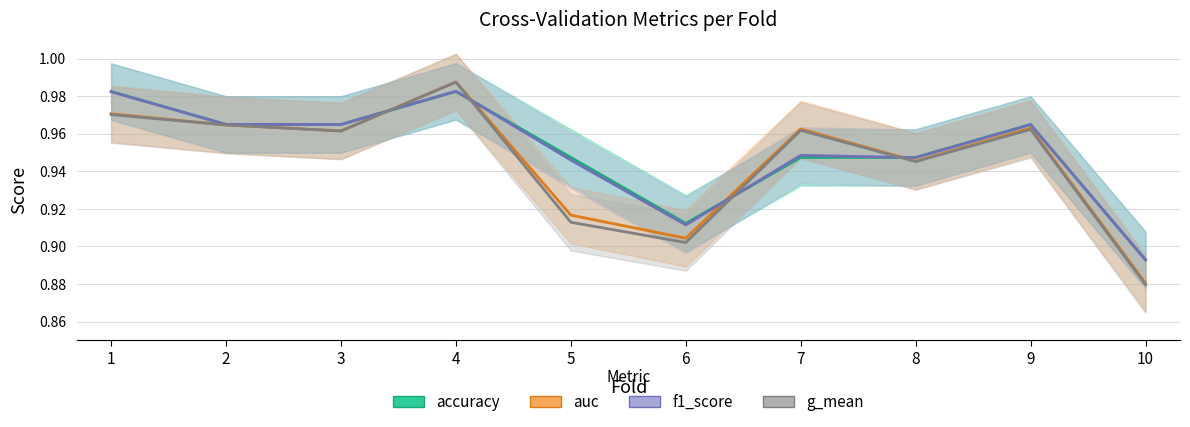

At which category is the sum across all series the highest?

4